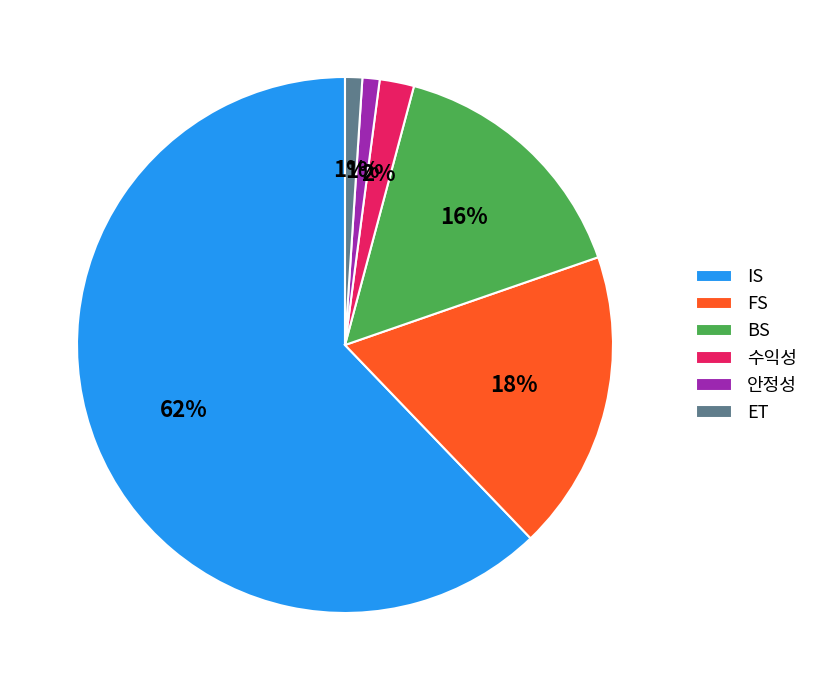

Is it true that 안정성 is 1% of the pie?

True